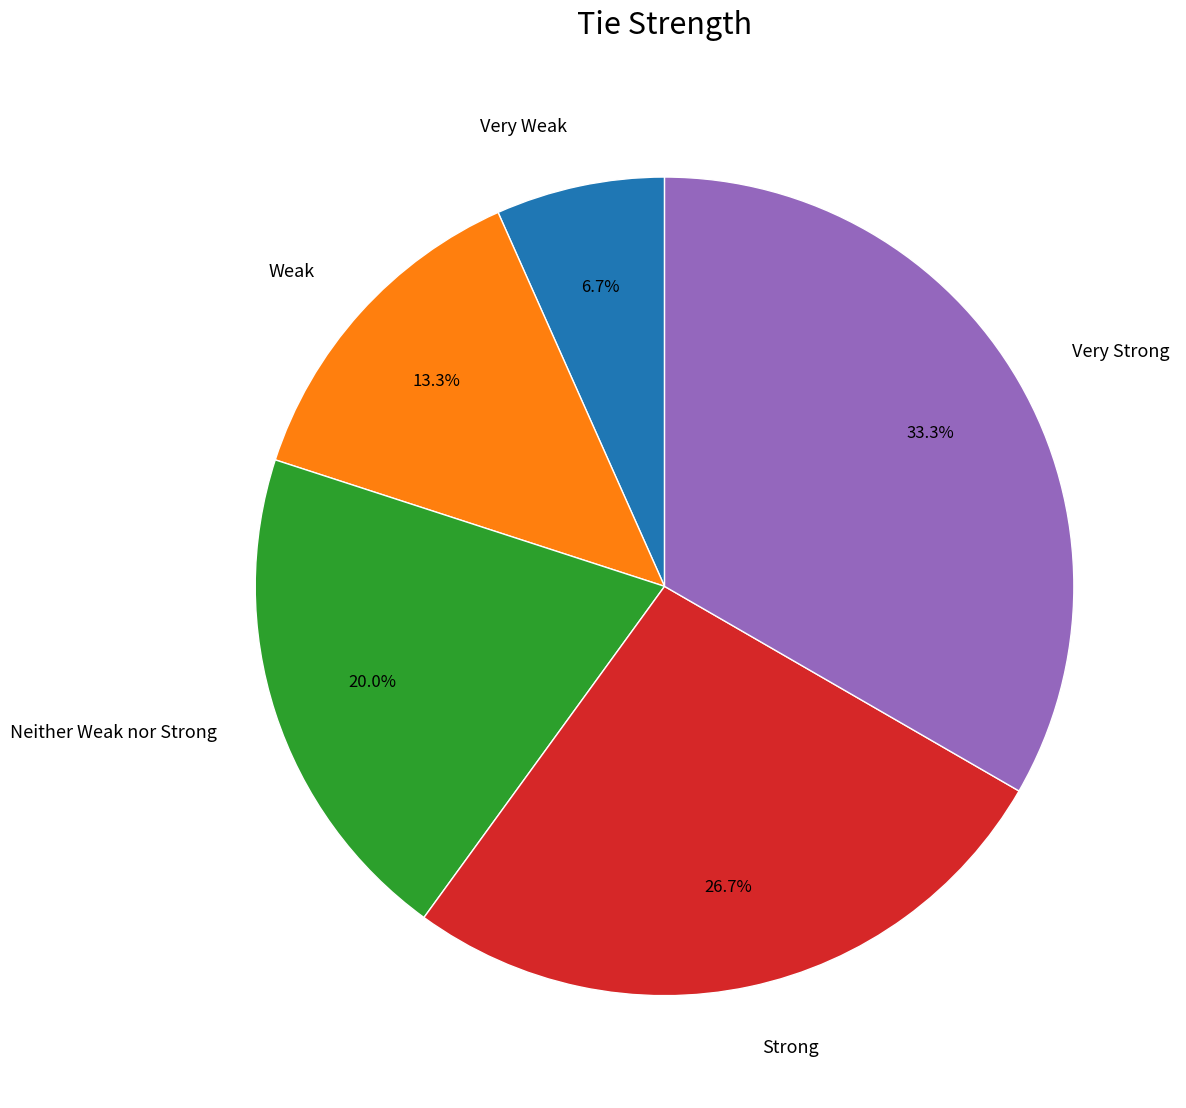

Between Very Strong and Strong, which is larger?

Very Strong